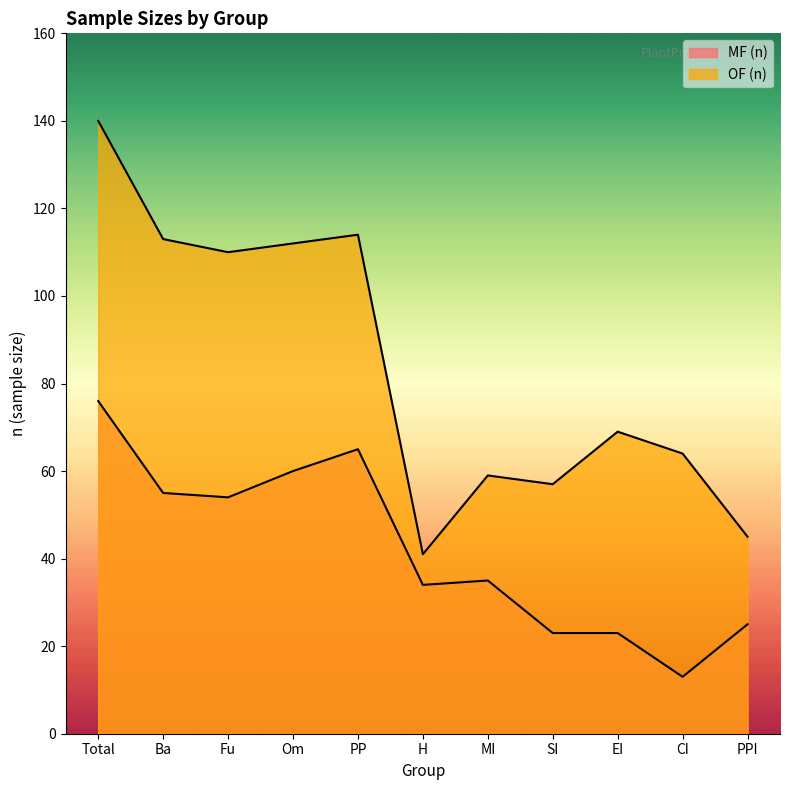

Does the chart have visible grid lines?

No